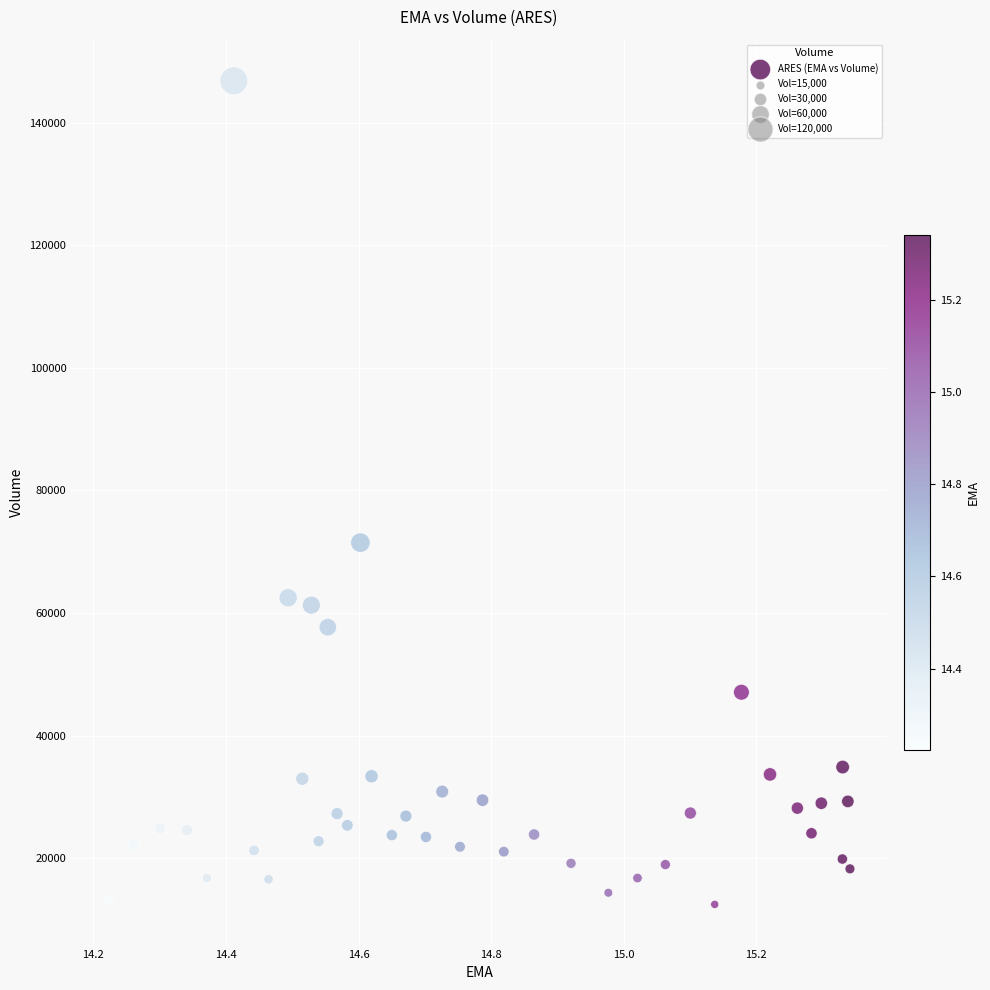

What Y value in the scatter plot is closest to 79650?

71500